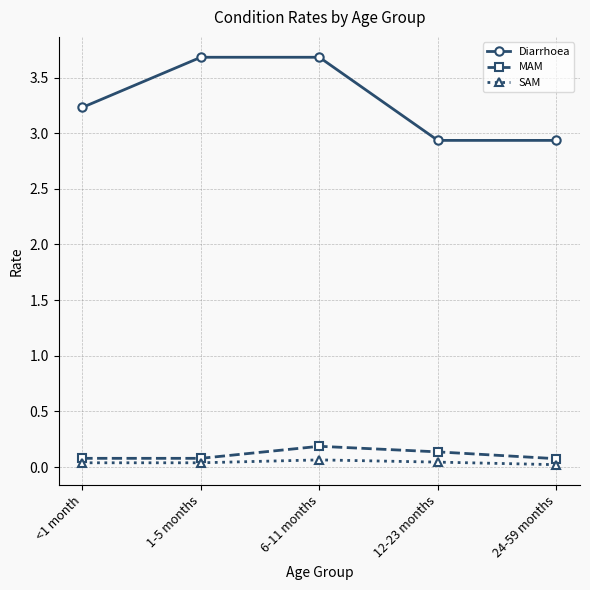

At which label does Diarrhoea first exceed 3?

<1 month